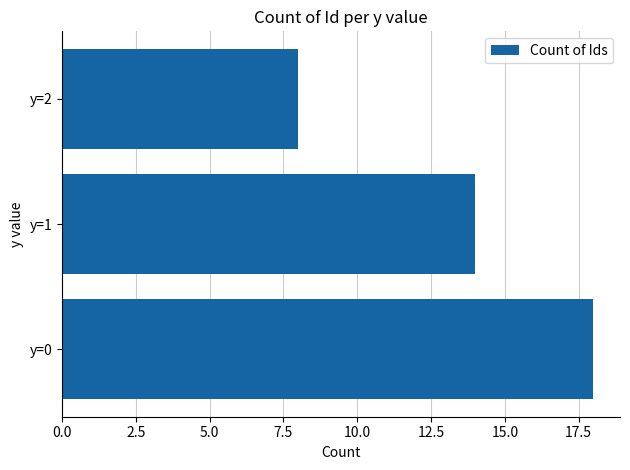

Where is the data nearest to the value 13?

y=1